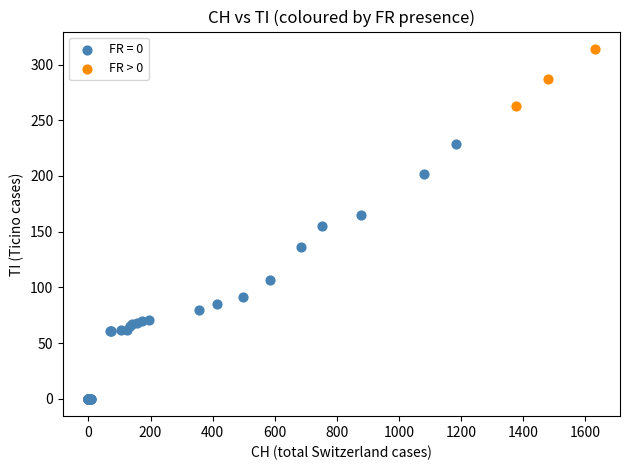

Which series reaches the maximum Y coordinate?

FR > 0